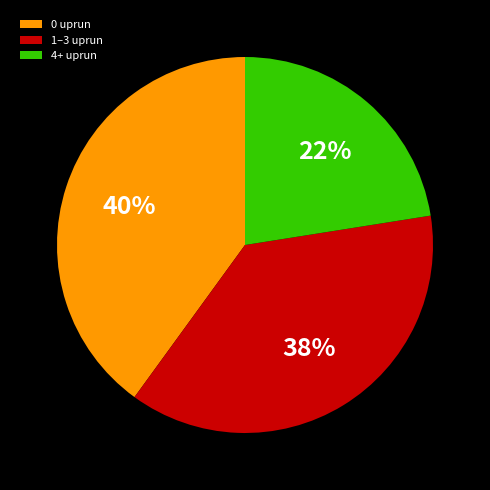

Rank the categories by value from highest to lowest.

0 uprun, 1–3 uprun, 4+ uprun